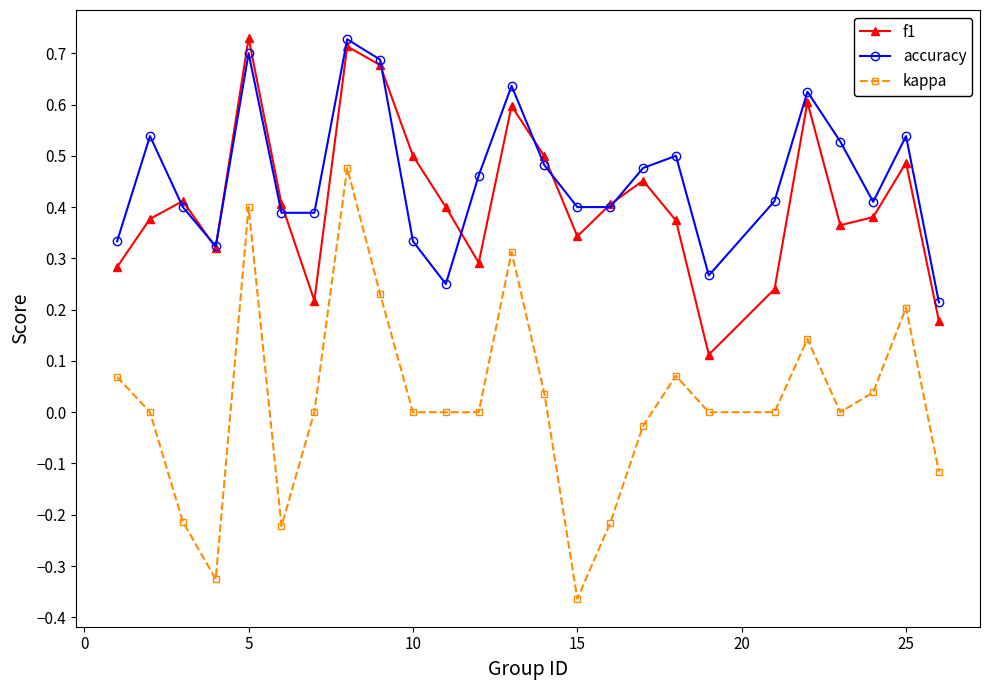

True or false: f1 and kappa cross at least once.

False